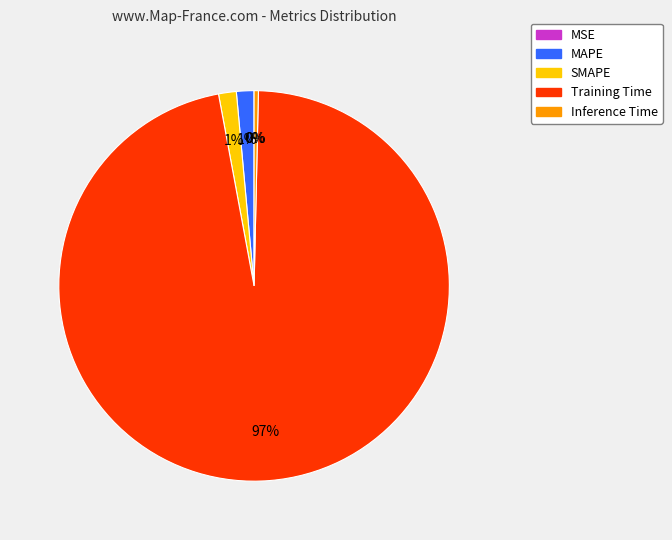

Which category has the biggest portion of the pie?

Training Time